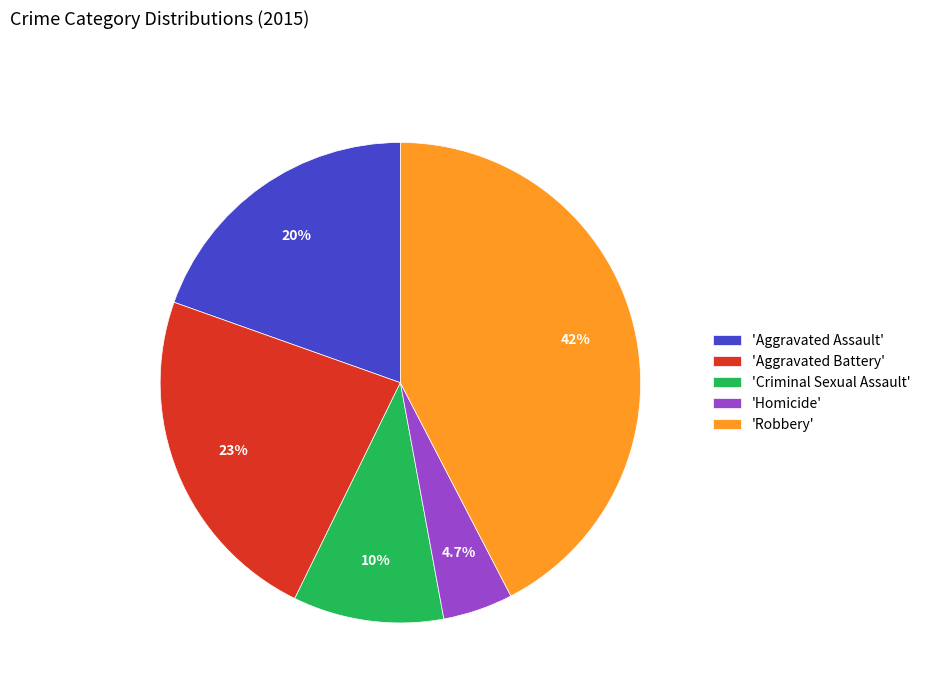

Does any single category account for the majority?

No